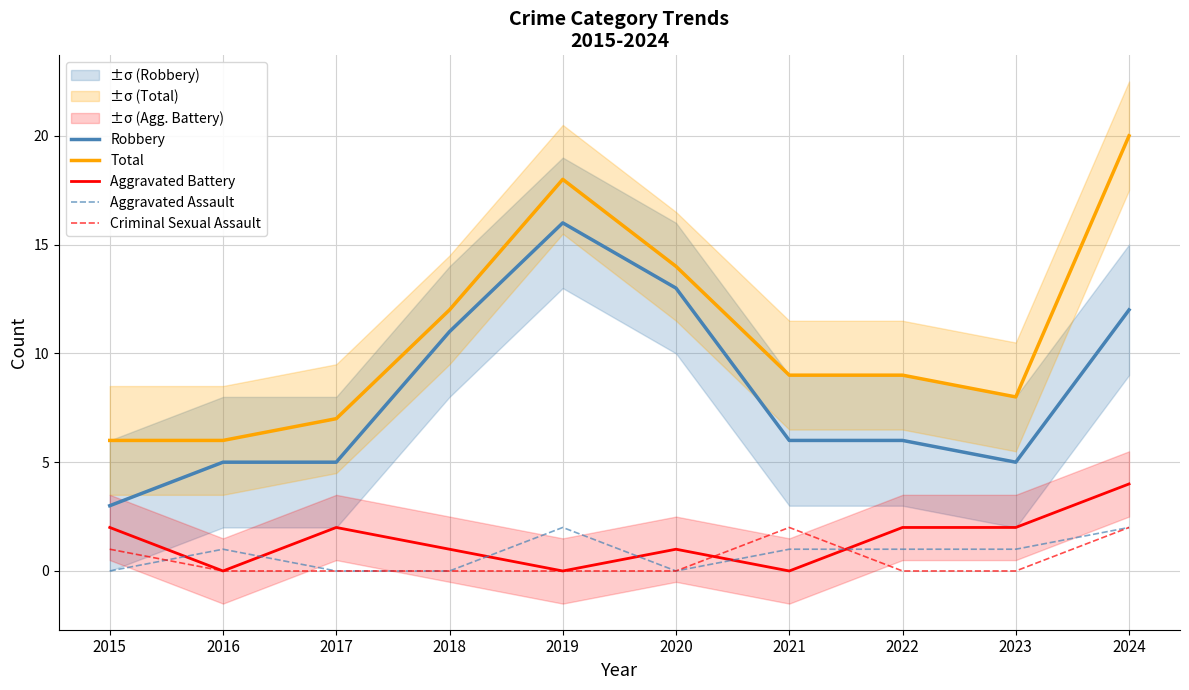

What are all the series names shown in the legend?

Robbery, Total, Aggravated Battery, Aggravated Assault, Criminal Sexual Assault